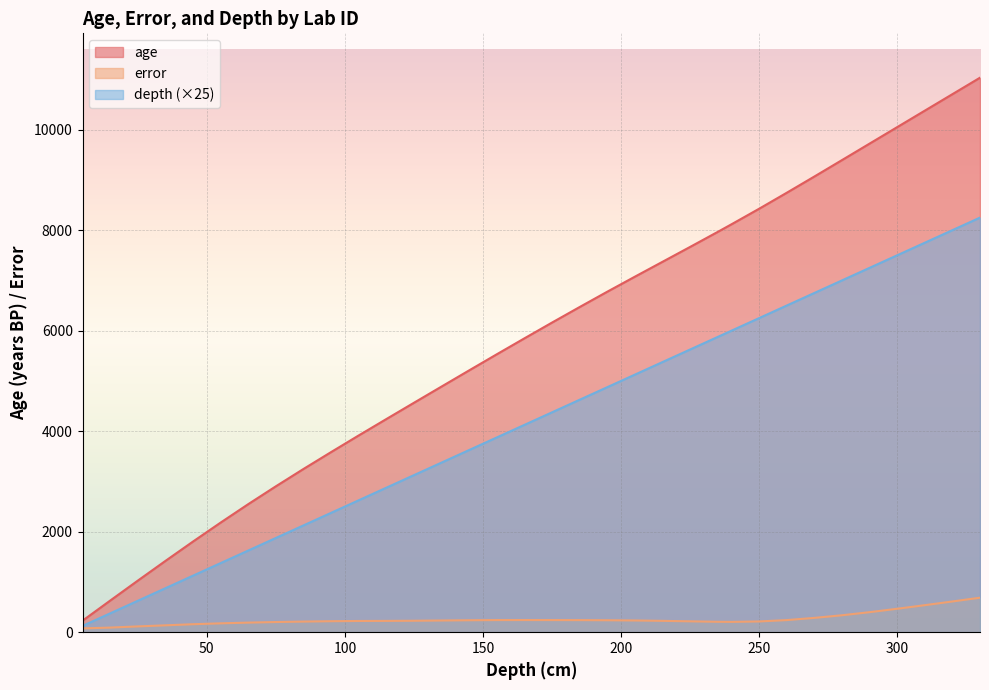

Does the chart display data point markers on the line(s)?

No